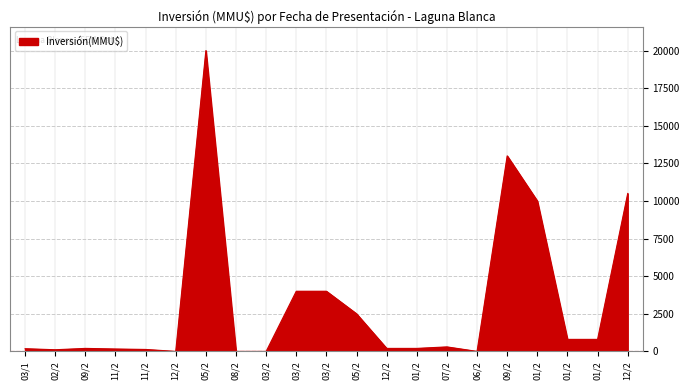

What is the average value?

3194